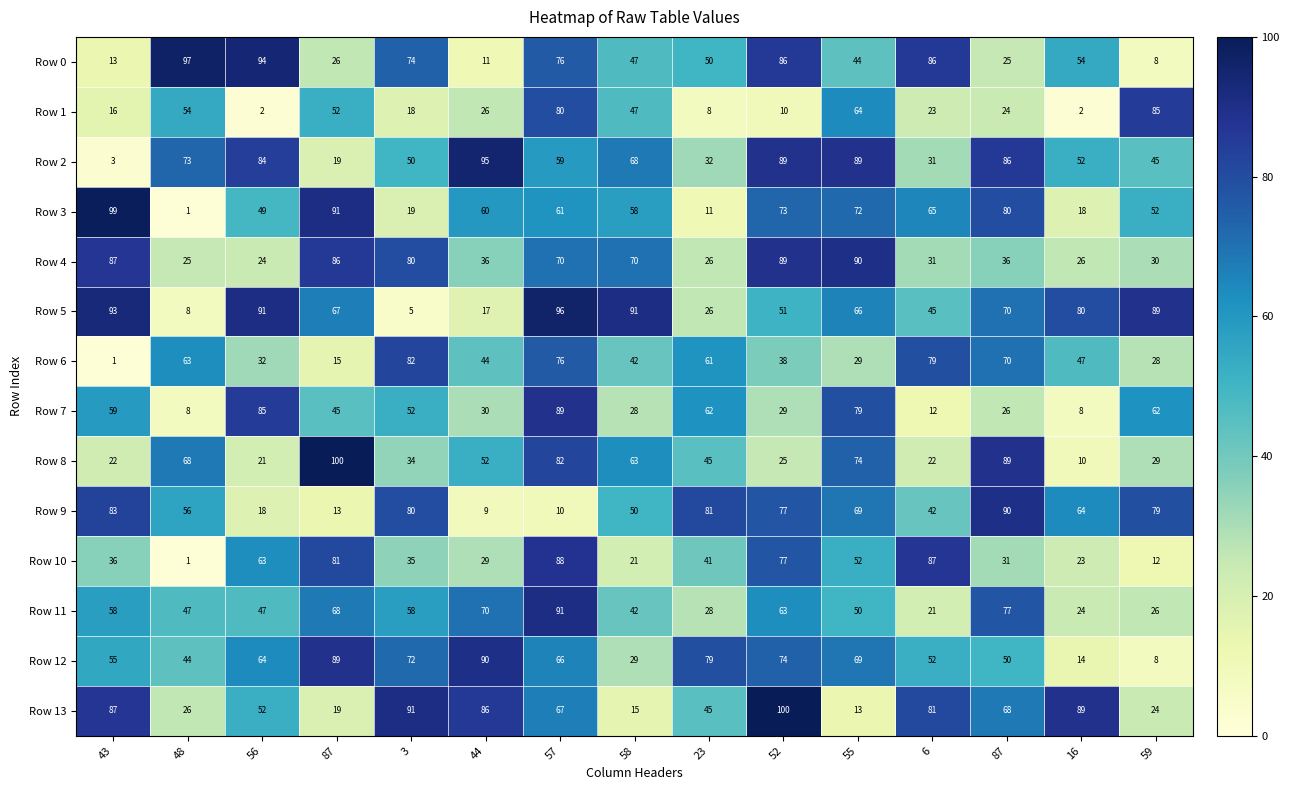

How many series are shown in this chart?

14